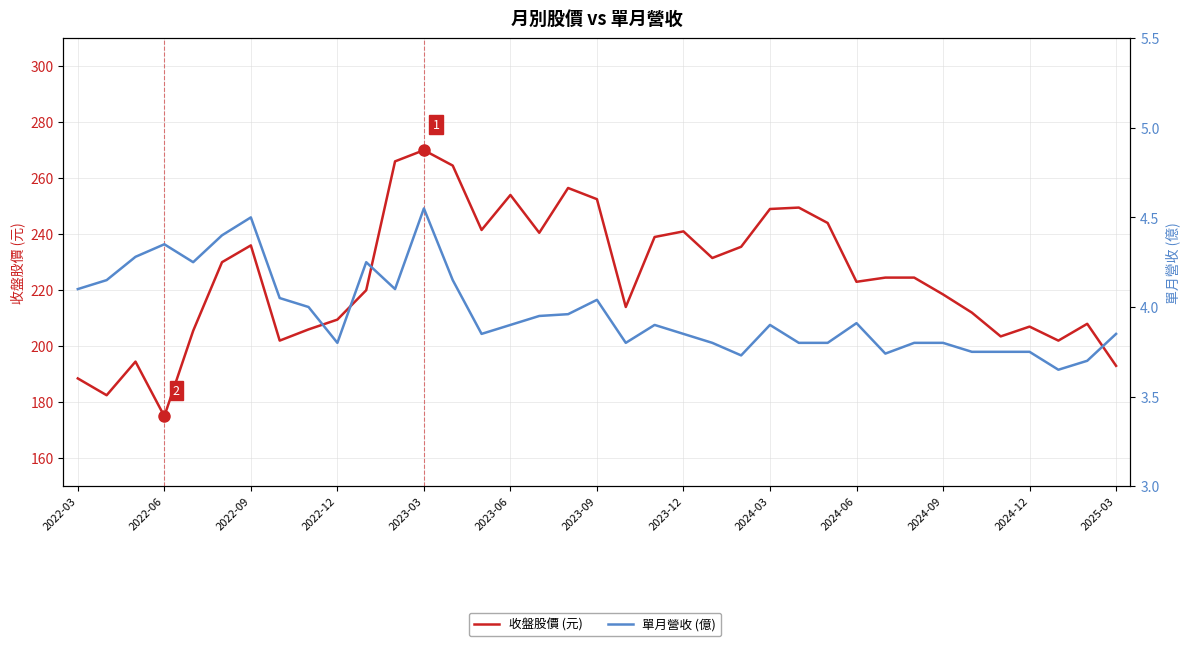

The value of 收盤股價 (元) at 19 is 214.0. True or false?

True